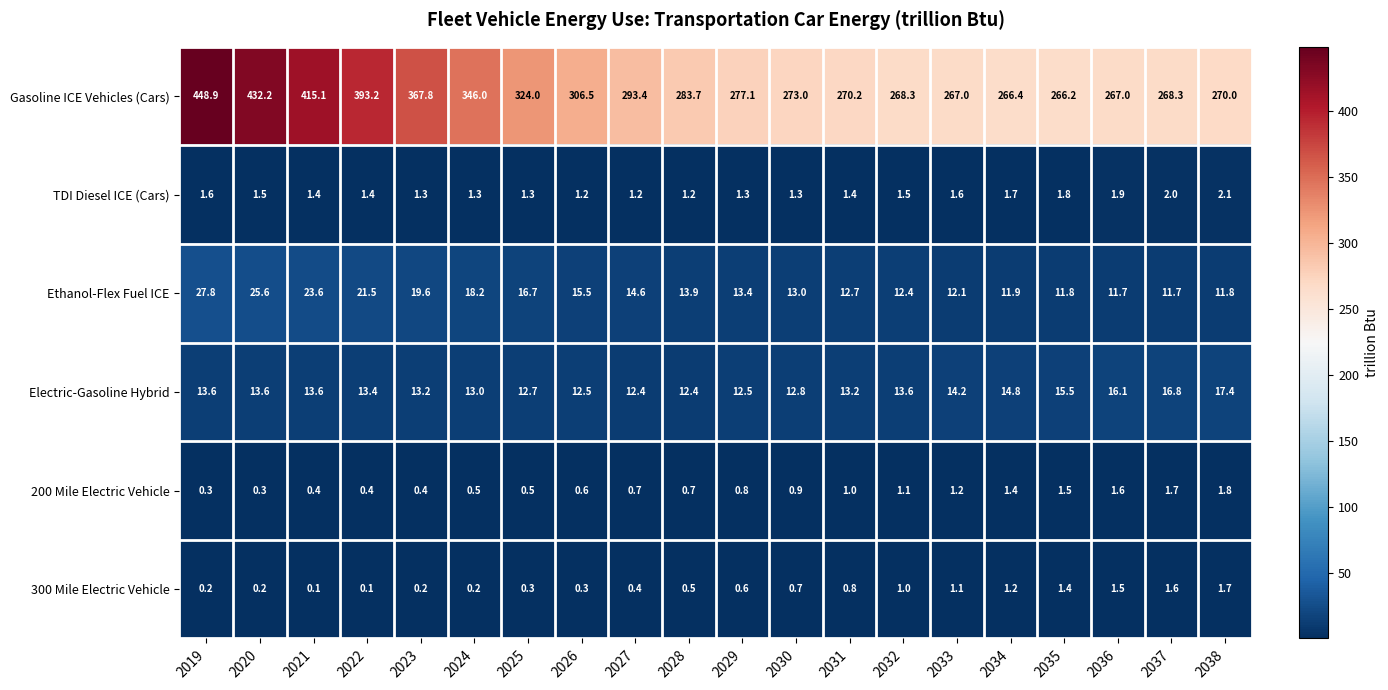

What is the difference between the highest and lowest values at 2030?

272.3